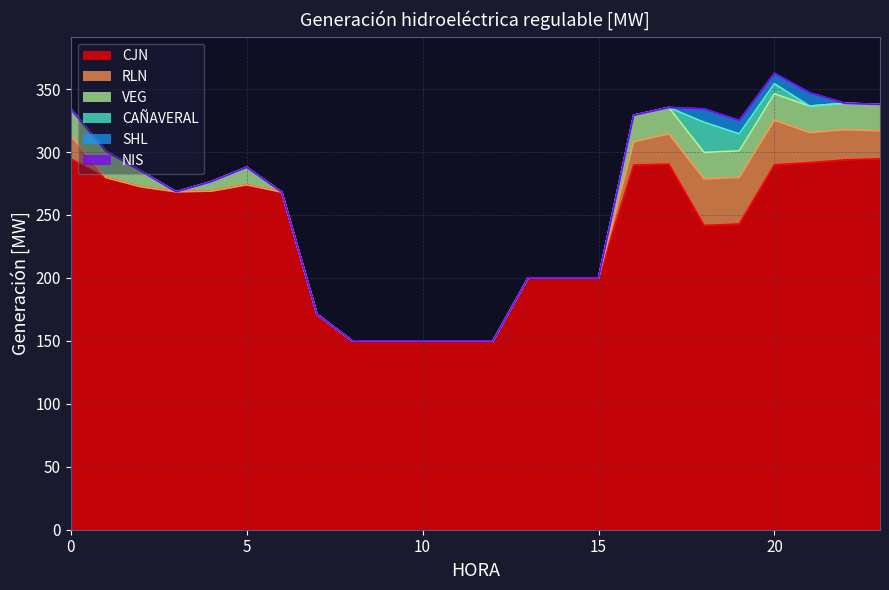

True or false: RLN has more than 1 points higher than both neighbors.

False